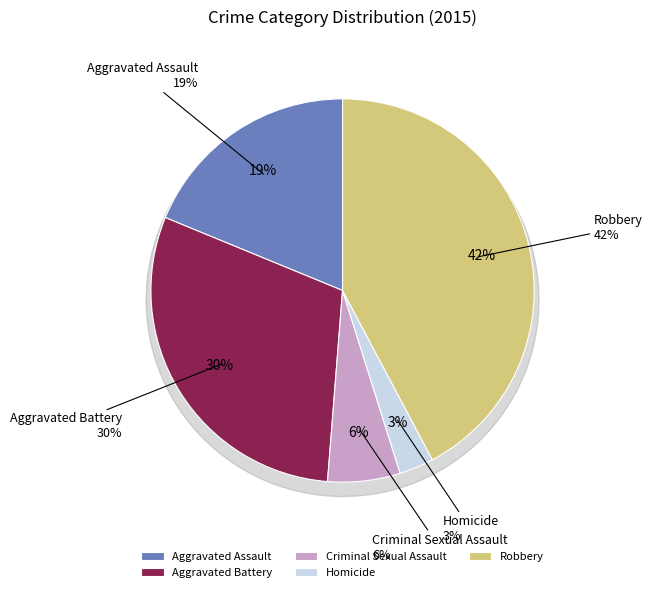

To the nearest percent, what is the combined percentage of Criminal Sexual Assault and Homicide?

9%